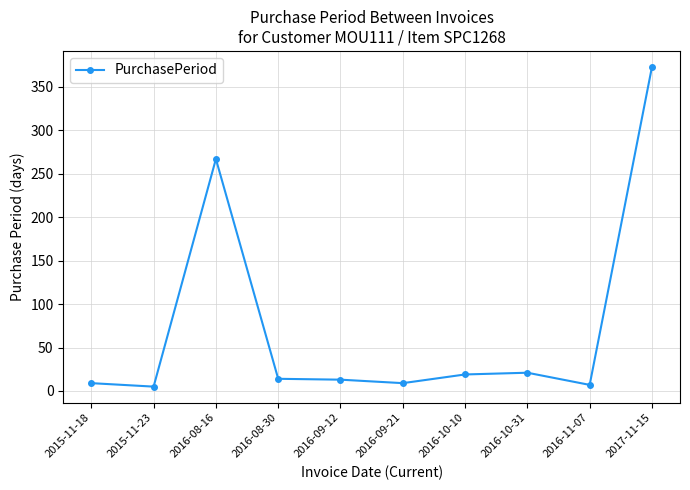

How many lines are shown in the chart?

1